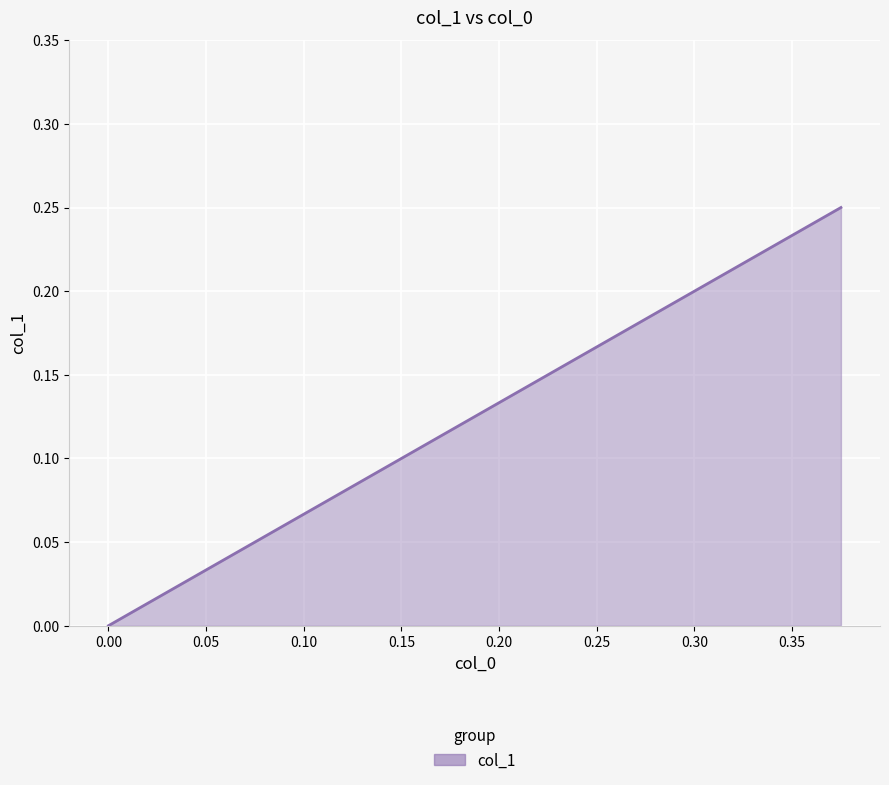

Count the number of data series in this chart.

1